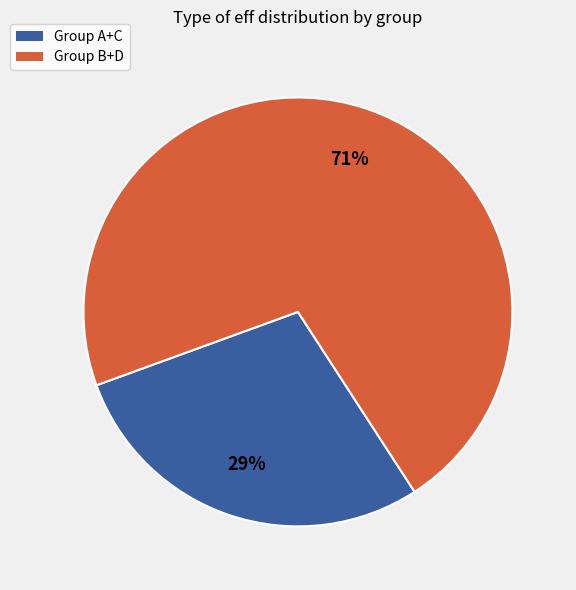

What is the smallest slice in the pie chart?

Group A+C